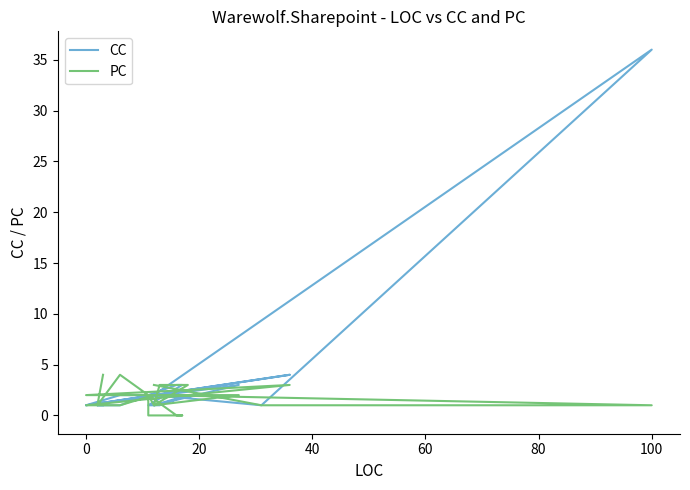

What is the difference between the maximum and second lowest values in the PC series?

4